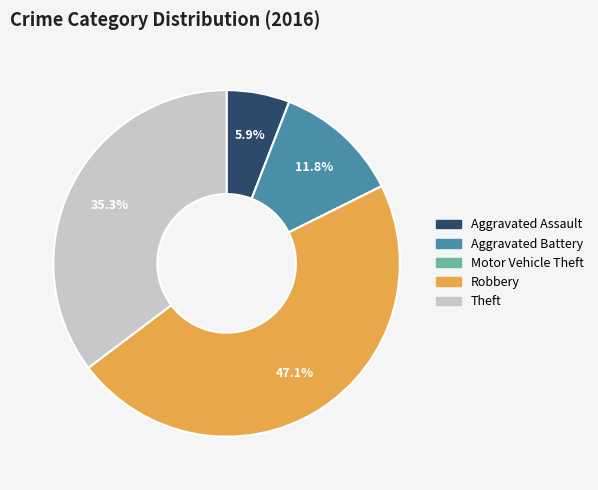

What percentage is NOT represented by Aggravated Assault?

94.1%